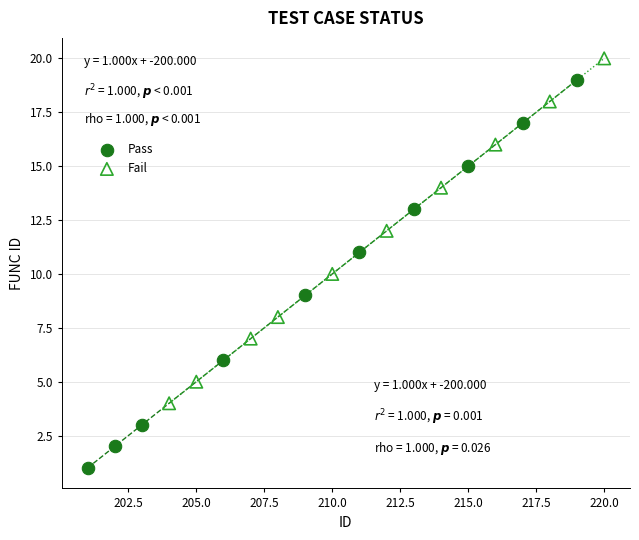

Which series has the largest Y range (max minus min)?

Pass